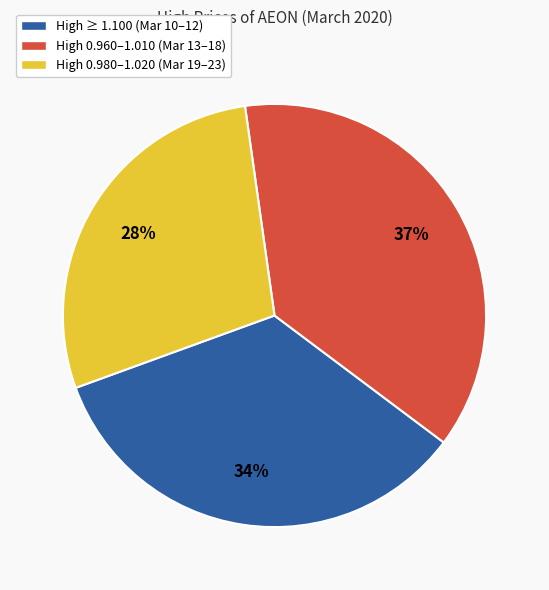

Does High ≥ 1.100 (Mar 10–12) represent more than half of the total?

No